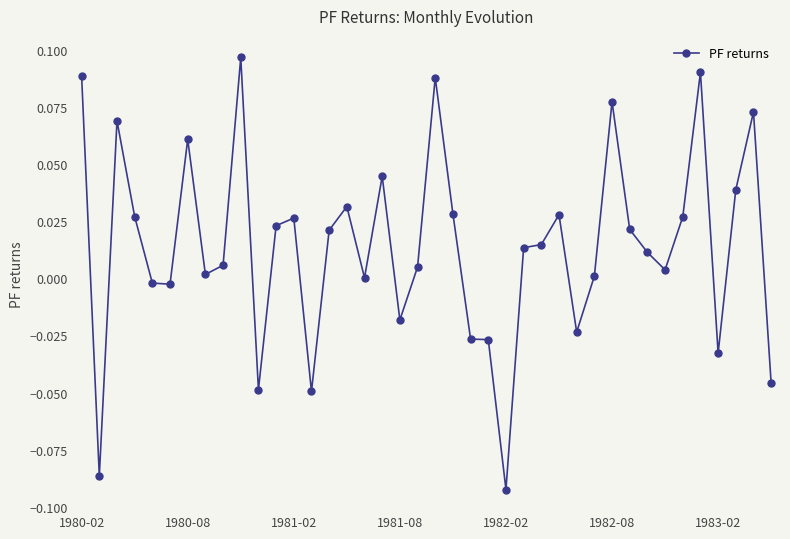

True or false: the data has more than 2 interior local peaks.

True